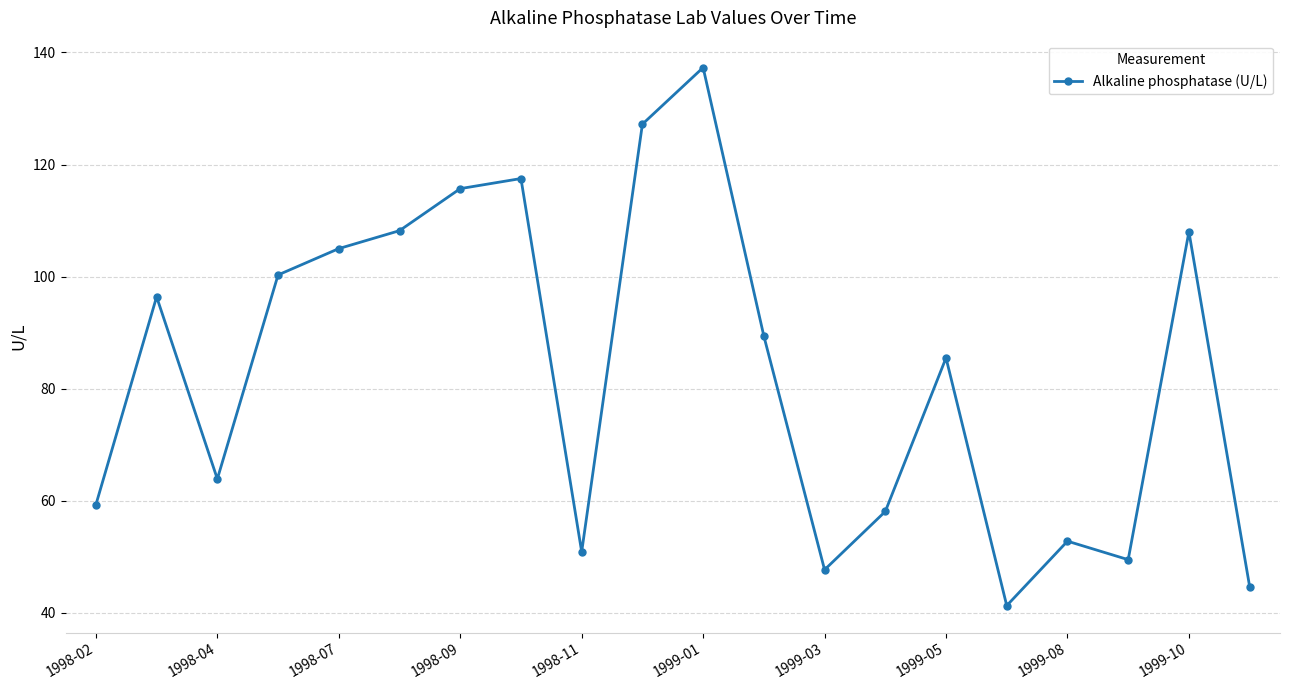

How many data points does each series have?

20